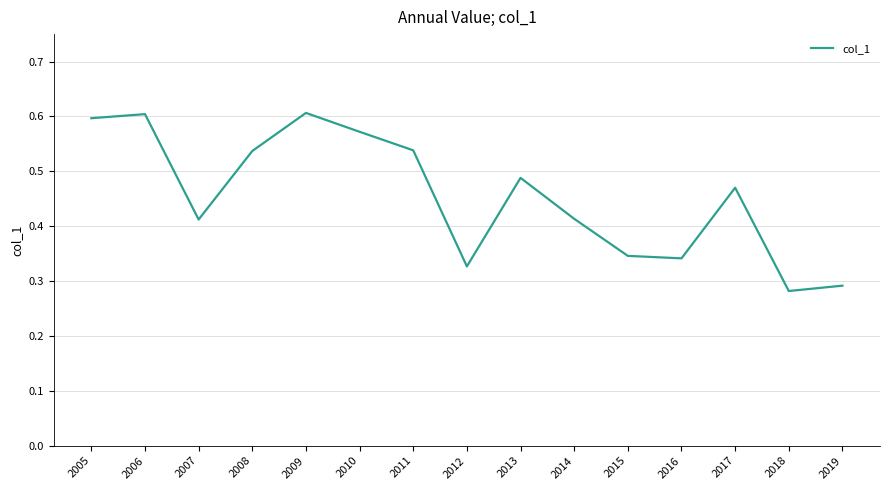

Between 2009 and 2007, which is larger?

2009